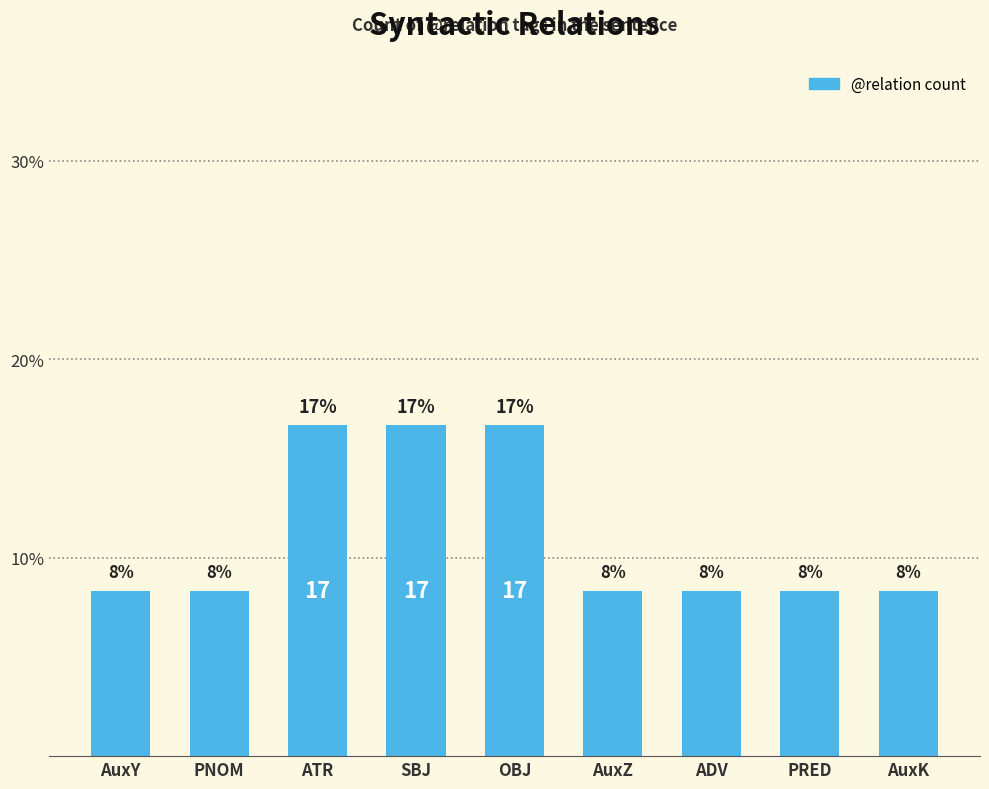

What is the greatest value displayed?

16.7